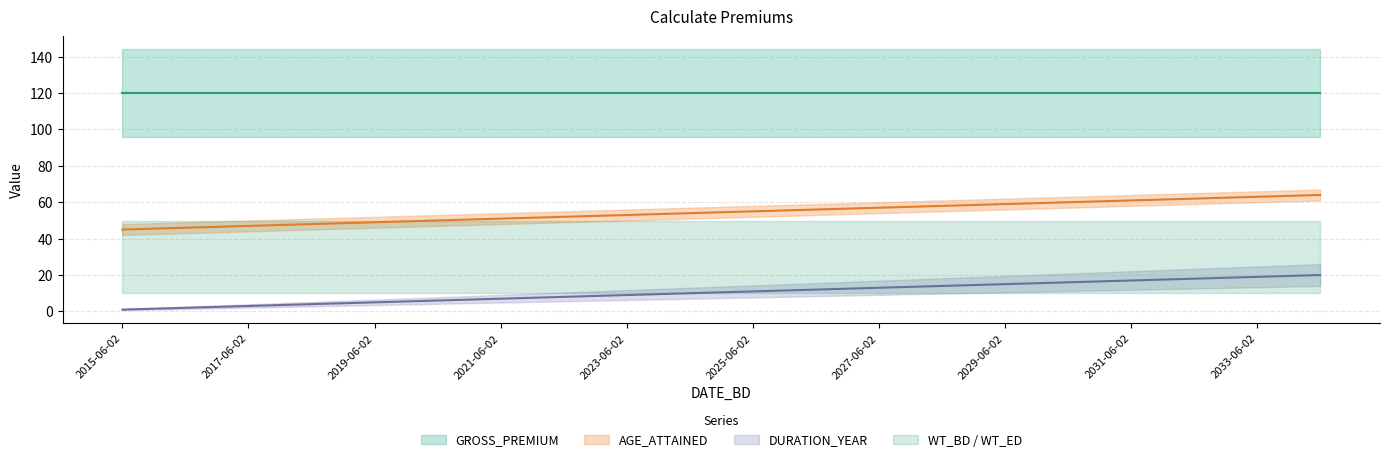

At how many categories does at least one series exceed 35?

20